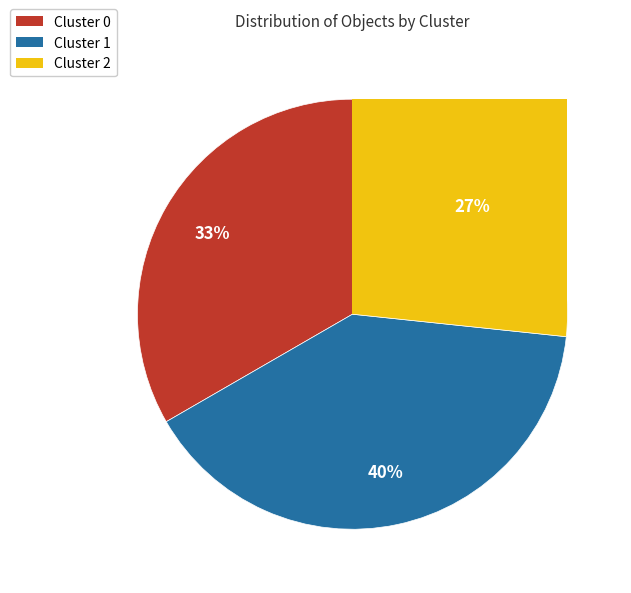

Count the number of slices in the pie.

3